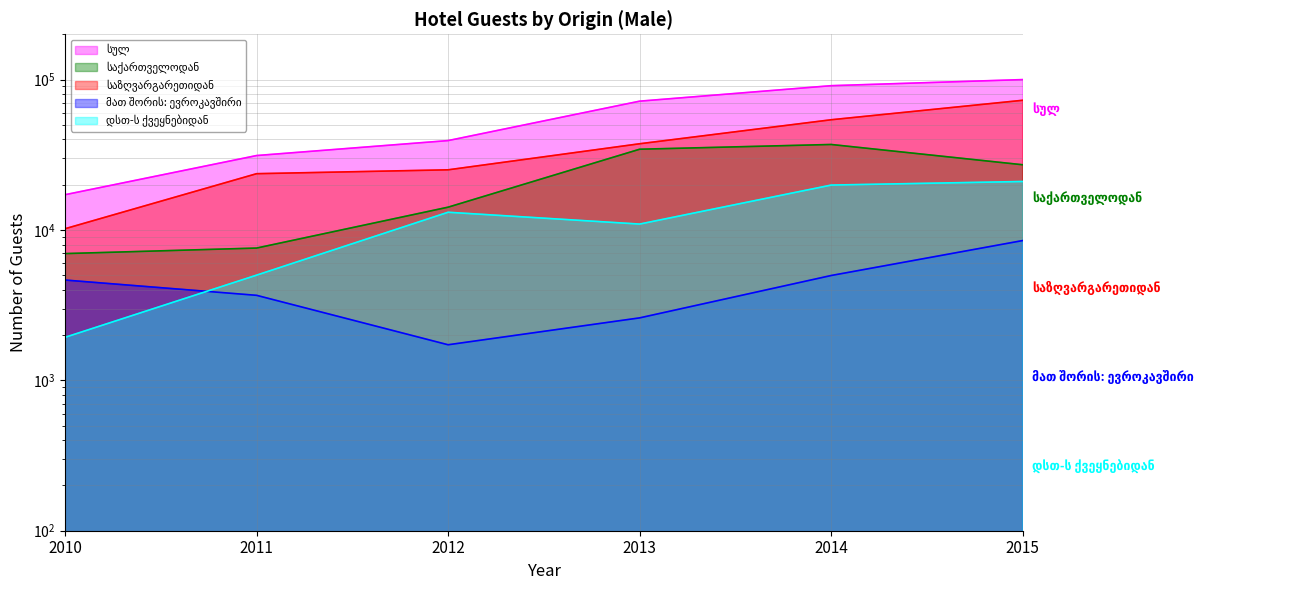

What is the lowest value of the მათ შორის: ევროკავშირი series?

1724